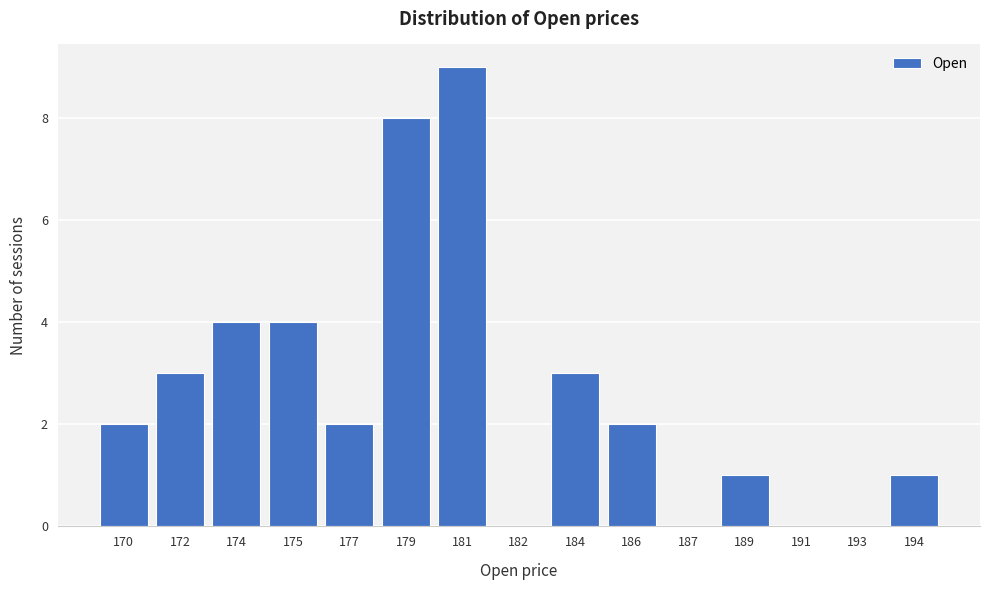

Reading left to right, list all the values displayed in this chart.

170=2	172=3	174=4	175=4	177=2	179=8	181=9	182=0	184=3	186=2	187=0	189=1	191=0	193=0	194=1